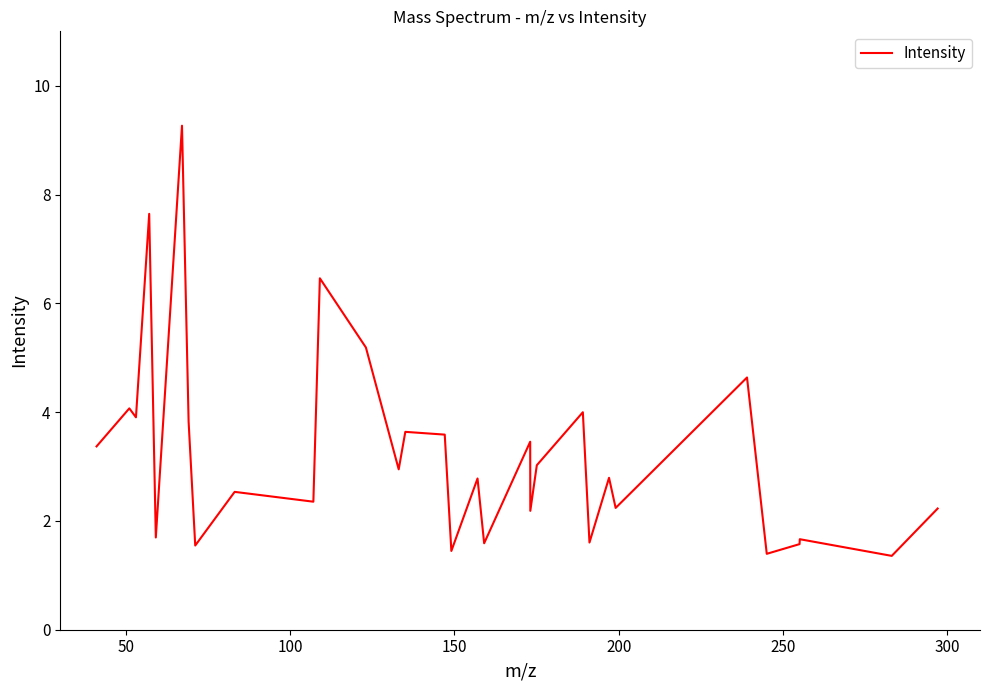

What is the maximum value shown in the chart?

9.3